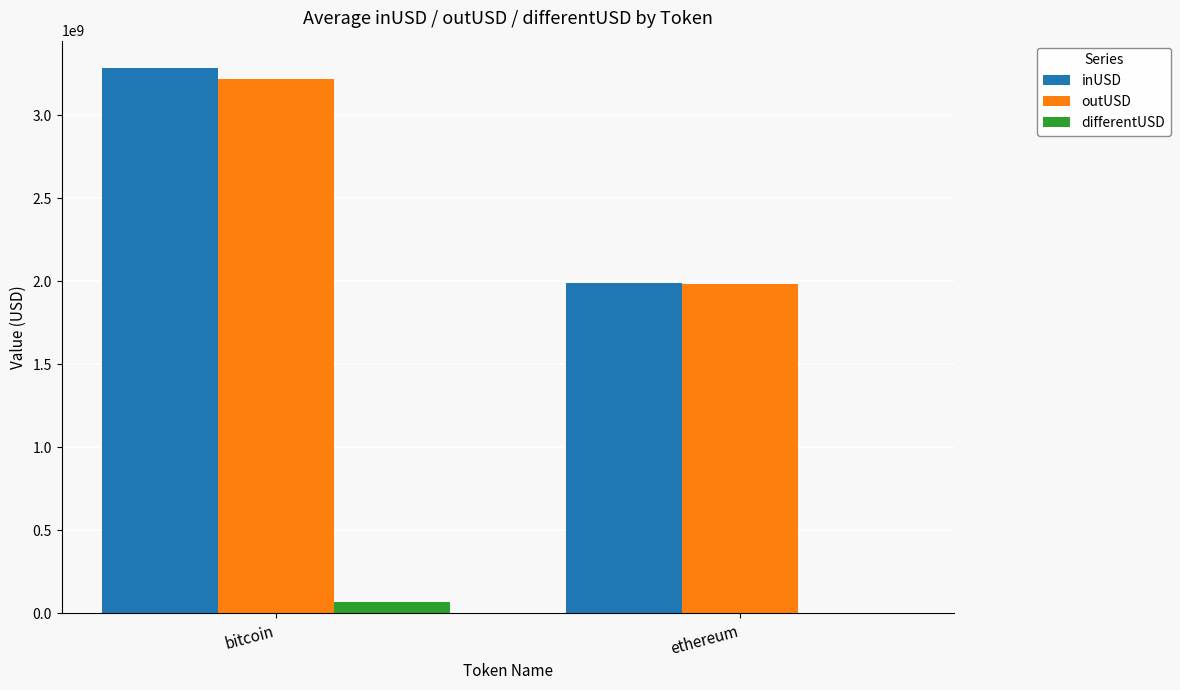

How many data points does each series have?

2